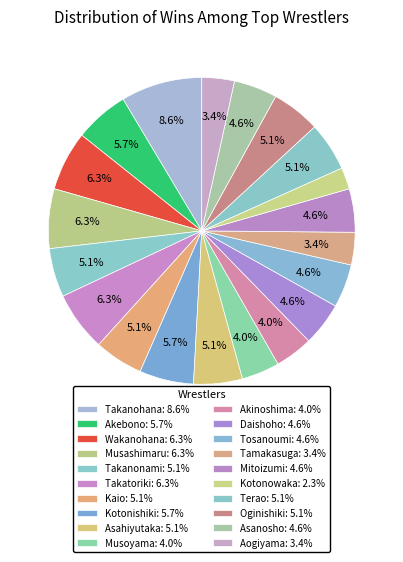

To the nearest percent, what is the difference between the Daishoho and Akinoshima slice percentages?

1%